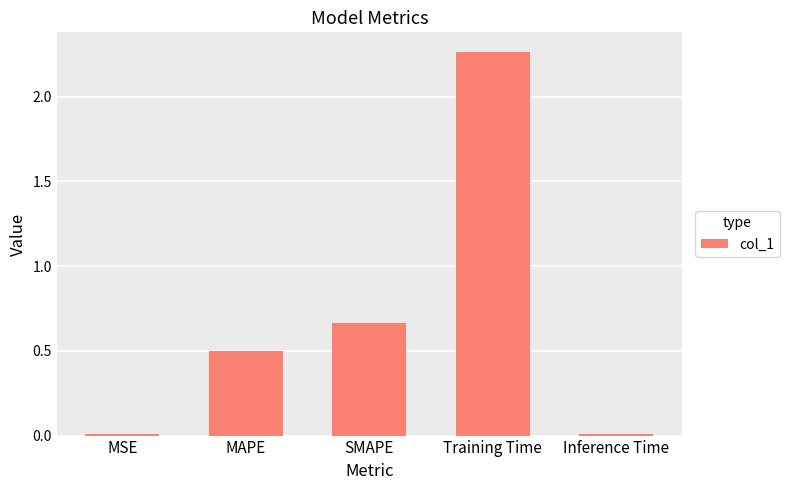

At which category does the chart reach its peak across all series?

Training Time